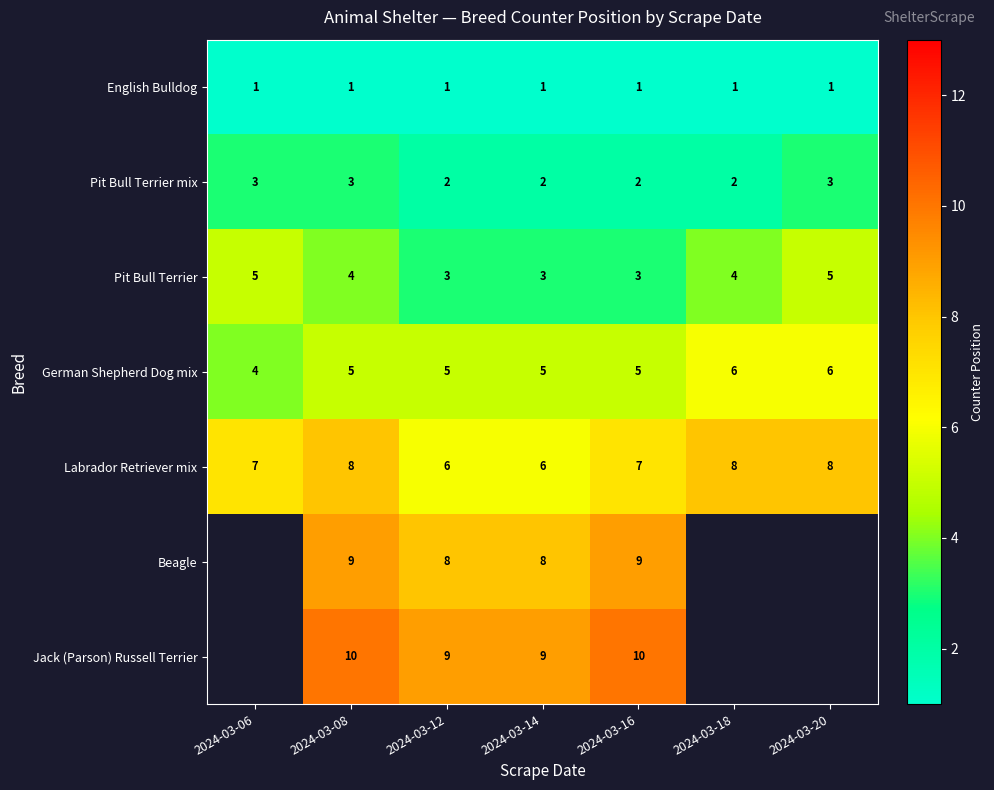

What is the sum of all Pit Bull Terrier values?

27